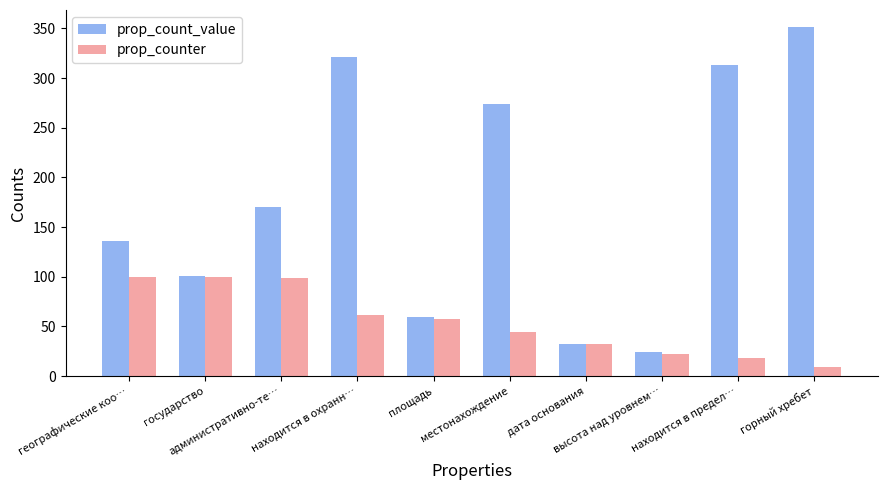

Is it true that prop_count_value equals 101.0 at государство?

True